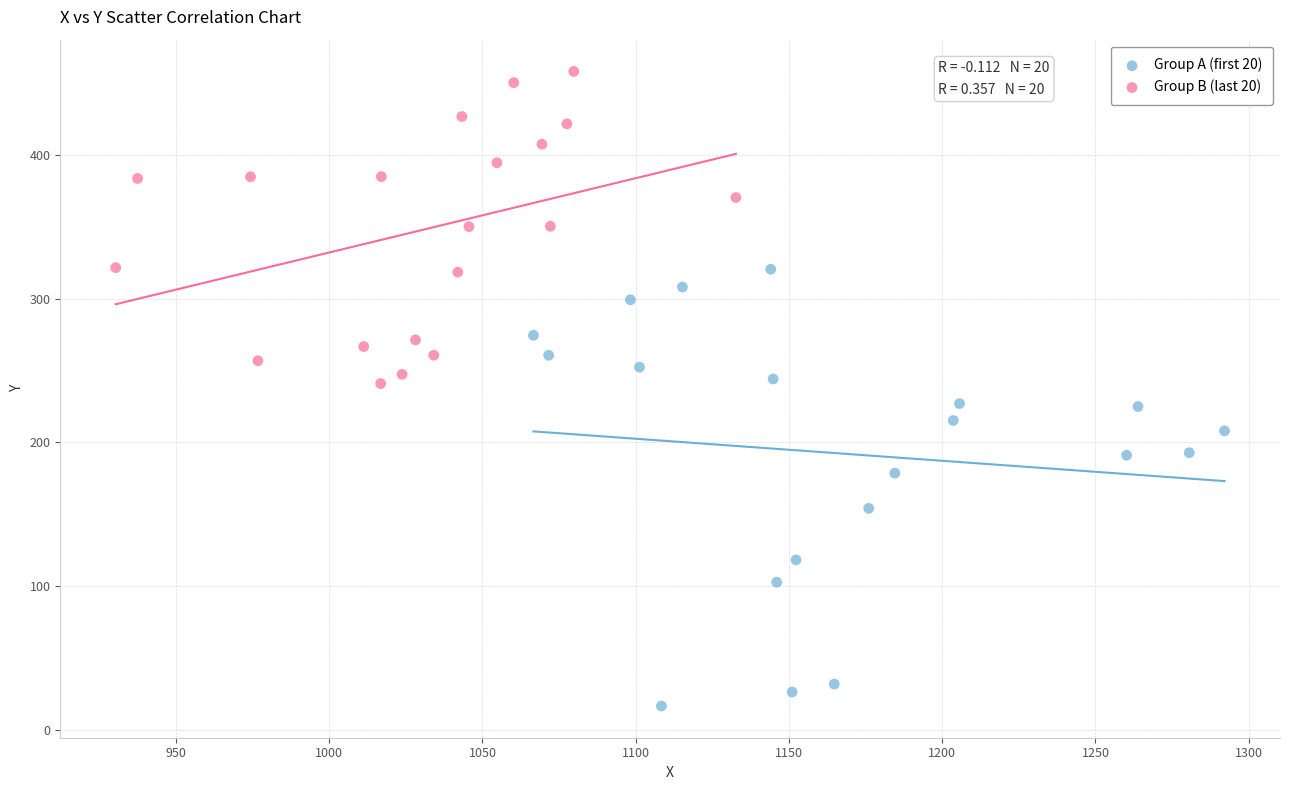

Which series reaches the maximum Y coordinate?

Group B (last 20)